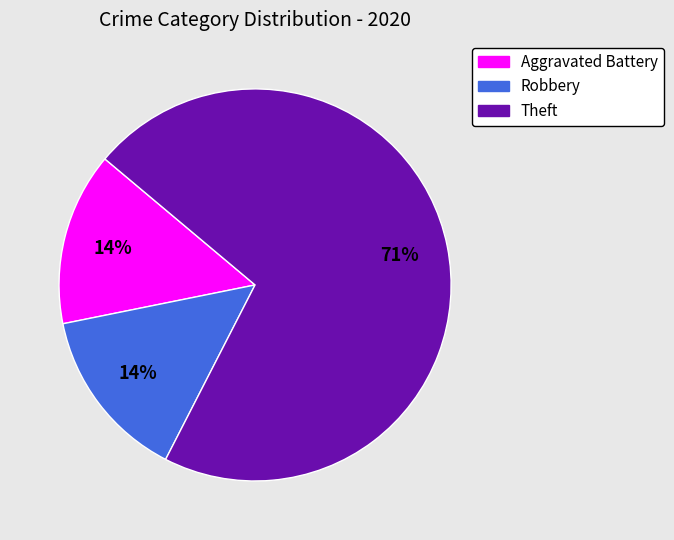

To the nearest percent, what percentage of the pie is Robbery?

14%